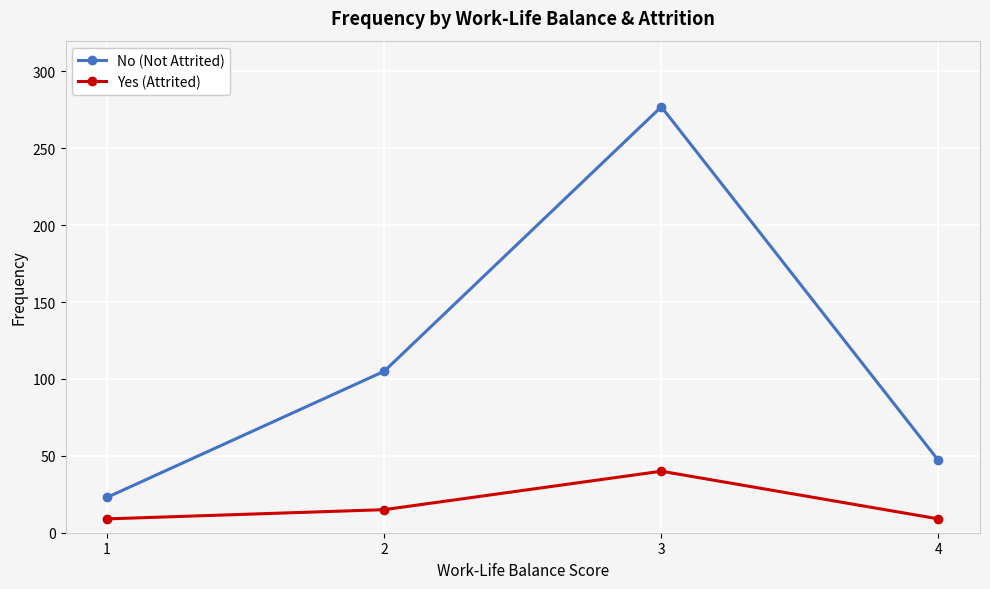

Reading left to right, transcribe all the data shown in this chart.

No (Not Attrited): 1=23	2=105	3=277	4=47
Yes (Attrited): 1=9	2=15	3=40	4=9